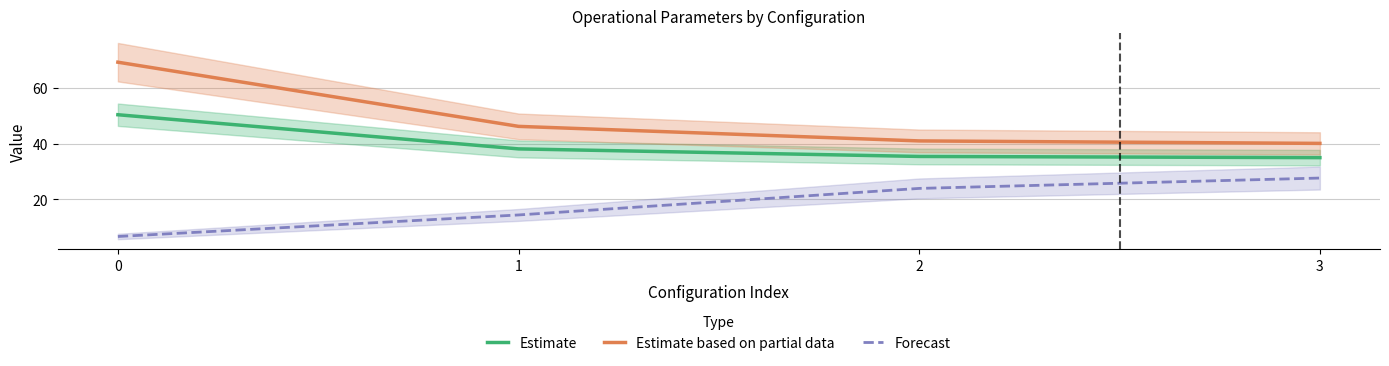

How many categories are shown in the chart?

4